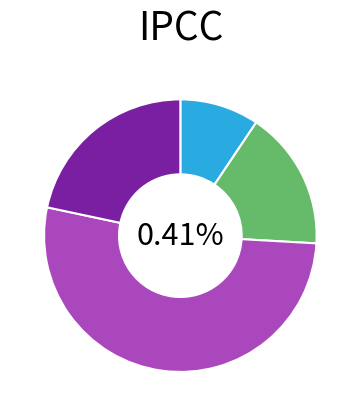

To the nearest percent, what is the difference between the b and a slice percentages?

7%